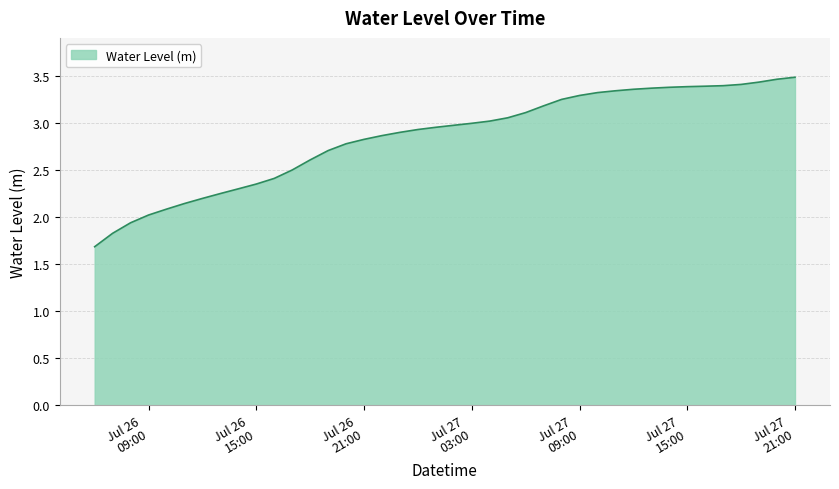

What is the smallest value displayed?

1.7